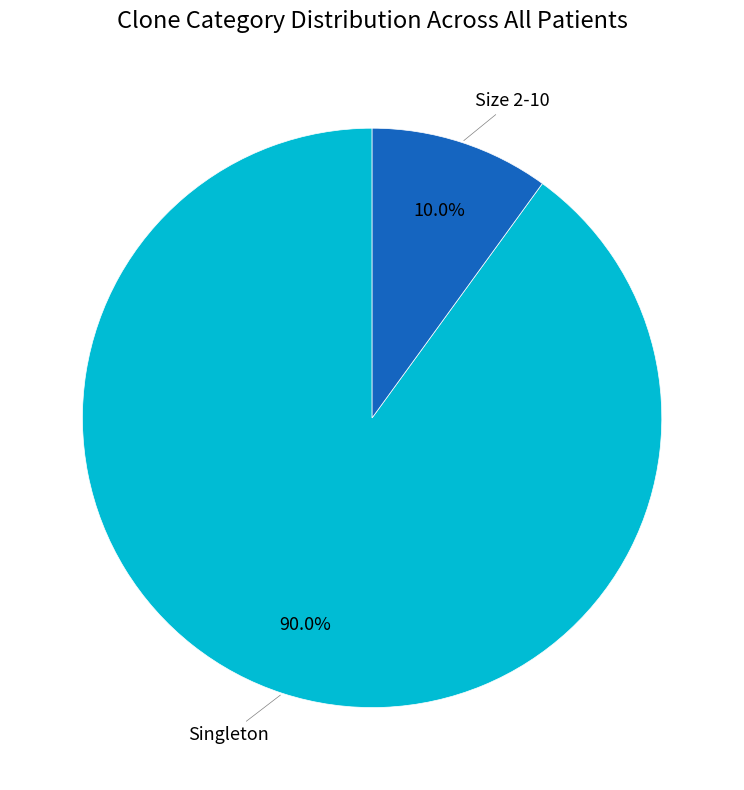

Is there any slice that represents more than half of the pie?

Yes